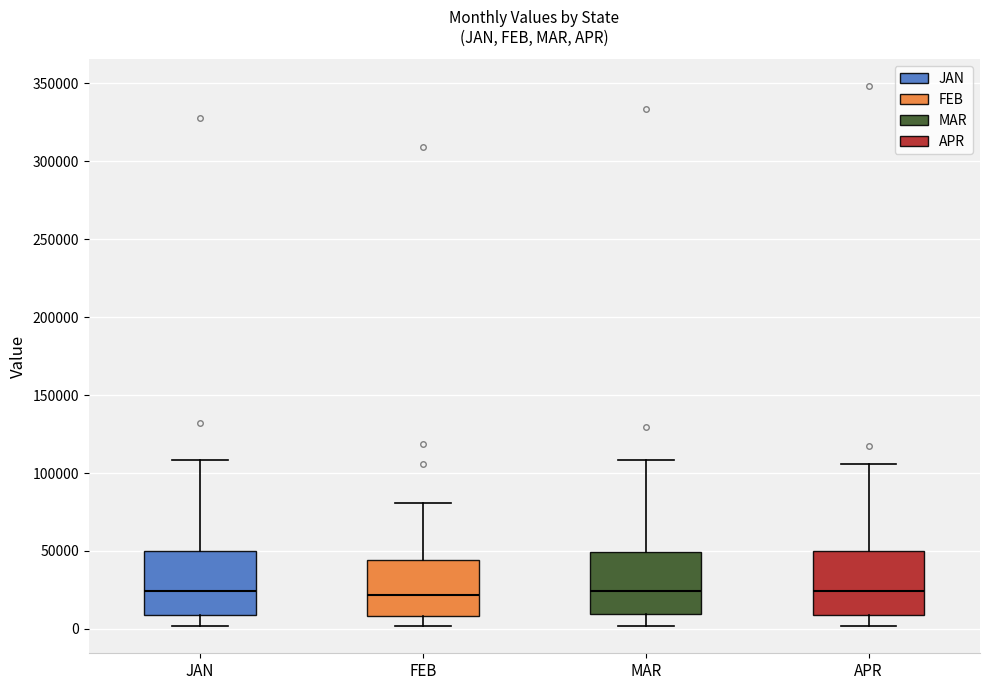

Reading left to right, read every box against the y-axis: the position of its median line, the range the box covers, and the ends of its whiskers. The values are not printed on the chart, so give them approximately, as read against the axis.

JAN: median 25000, box 10000 to 50000, whiskers 0 to 110000
FEB: median 20000, box 10000 to 45000, whiskers 0 to 80000
MAR: median 25000, box 10000 to 50000, whiskers 0 to 110000
APR: median 25000, box 10000 to 50000, whiskers 0 to 105000